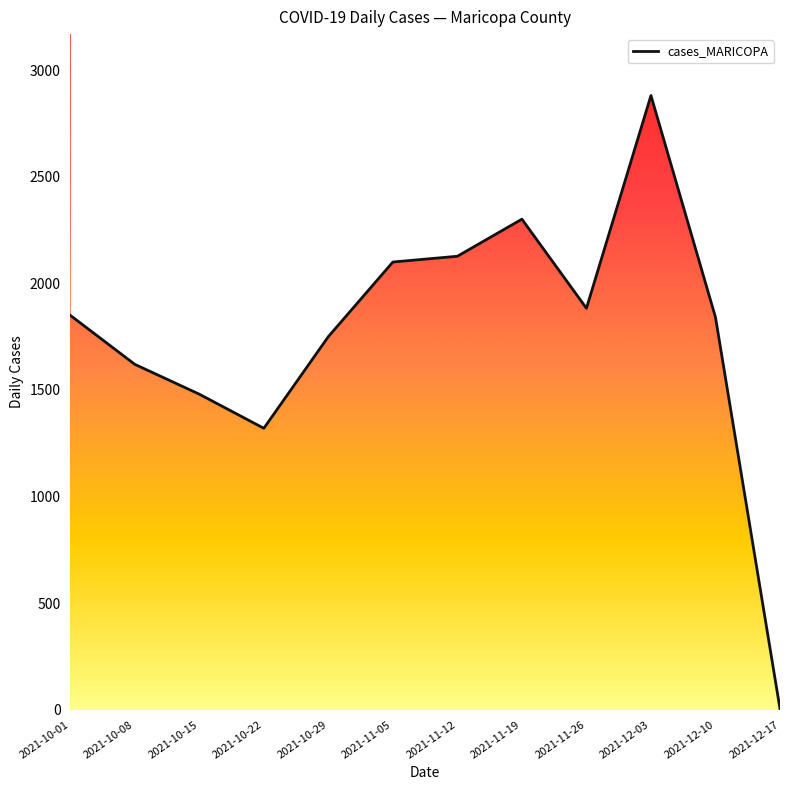

How many data points are less than 1850?

6